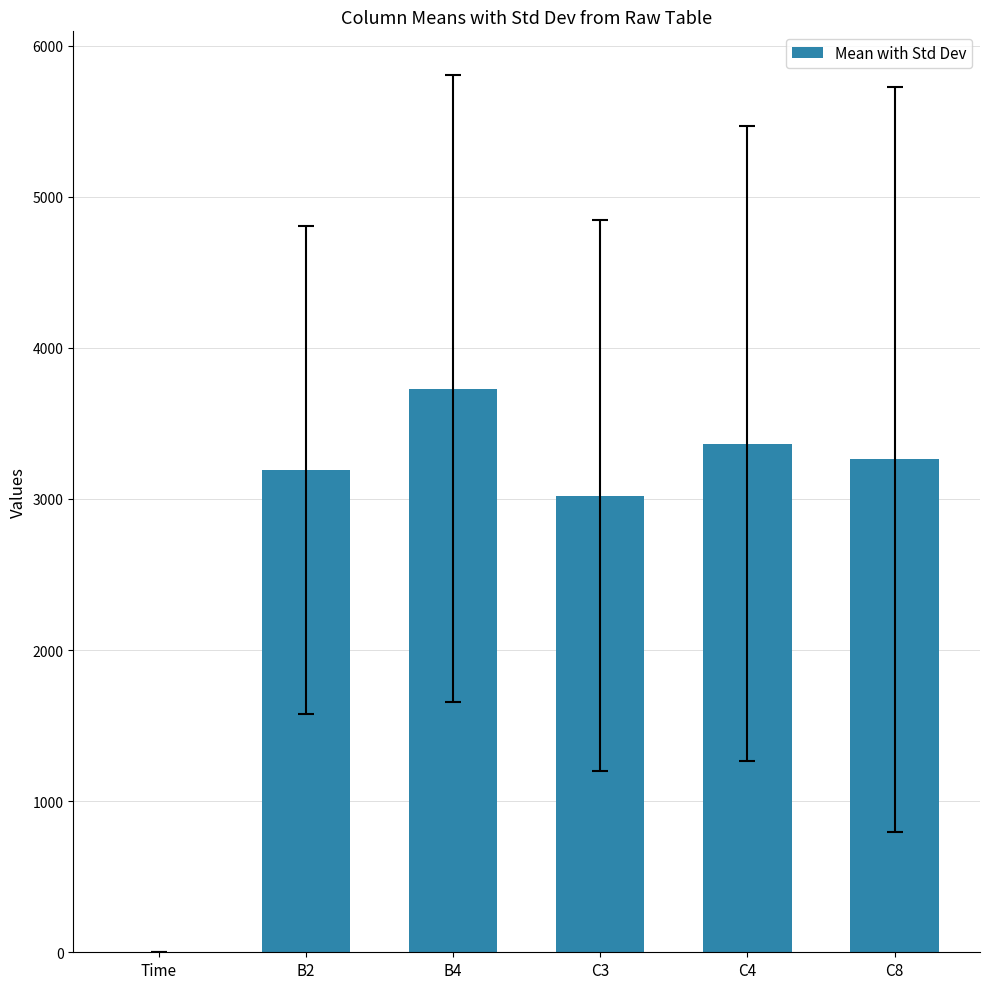

The value at C4 is 3365.2. True or false?

True